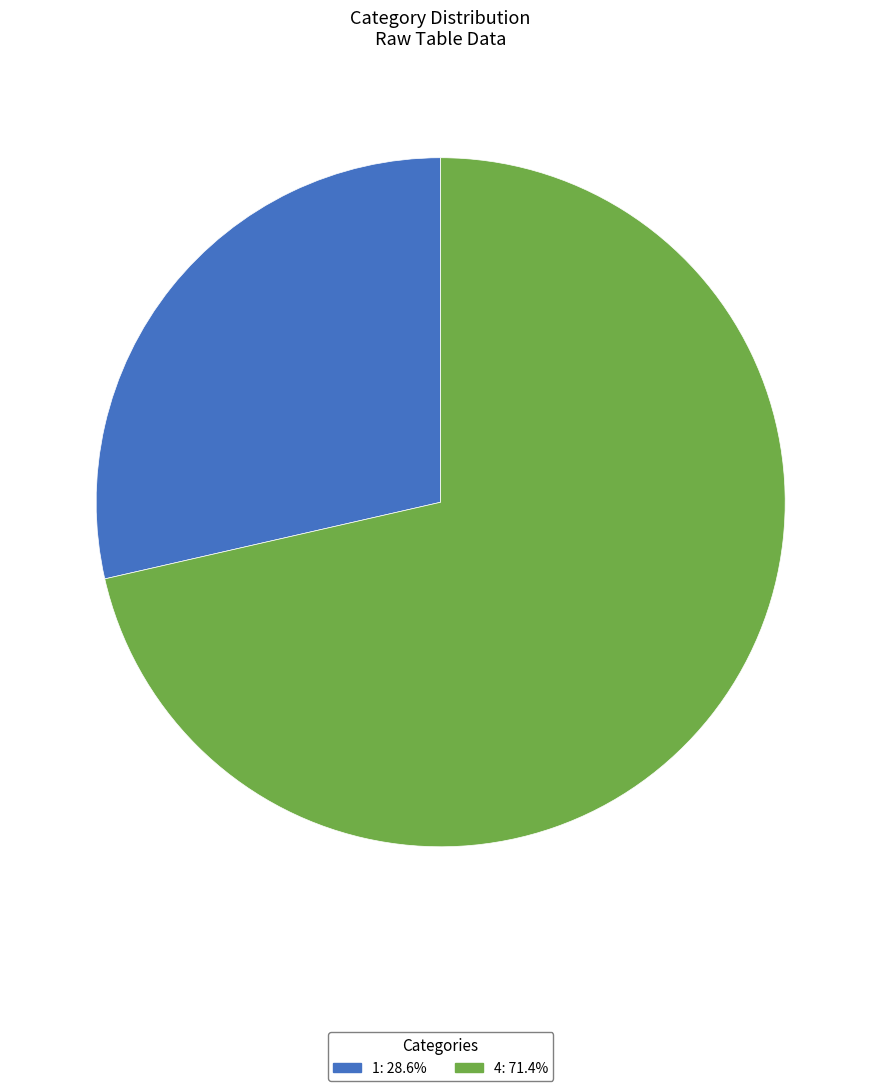

Count the number of slices in the pie.

2